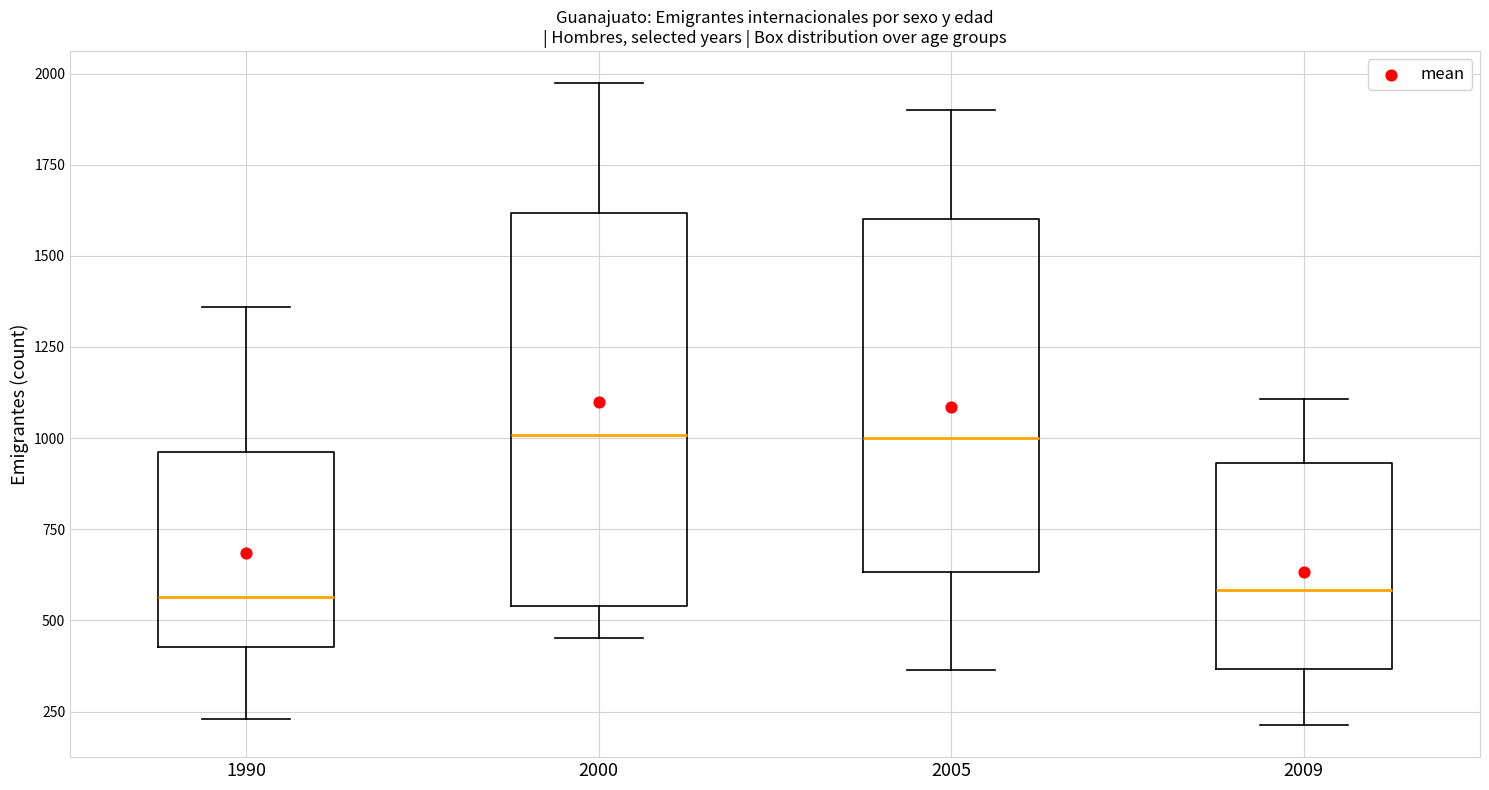

Which box is the tallest, from its lower edge to its upper edge?

2000